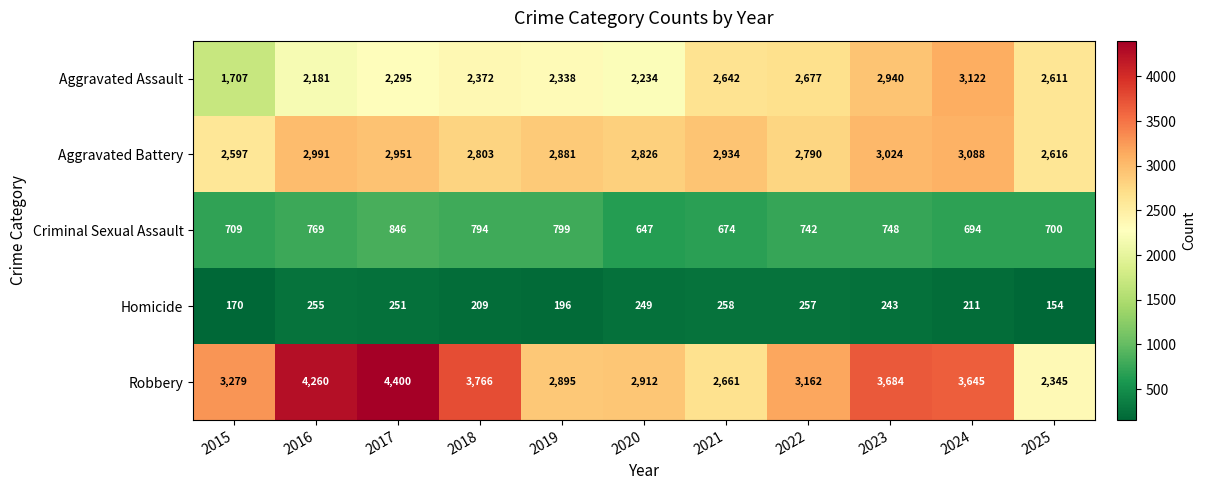

Which label corresponds to the largest value in the chart?

2017